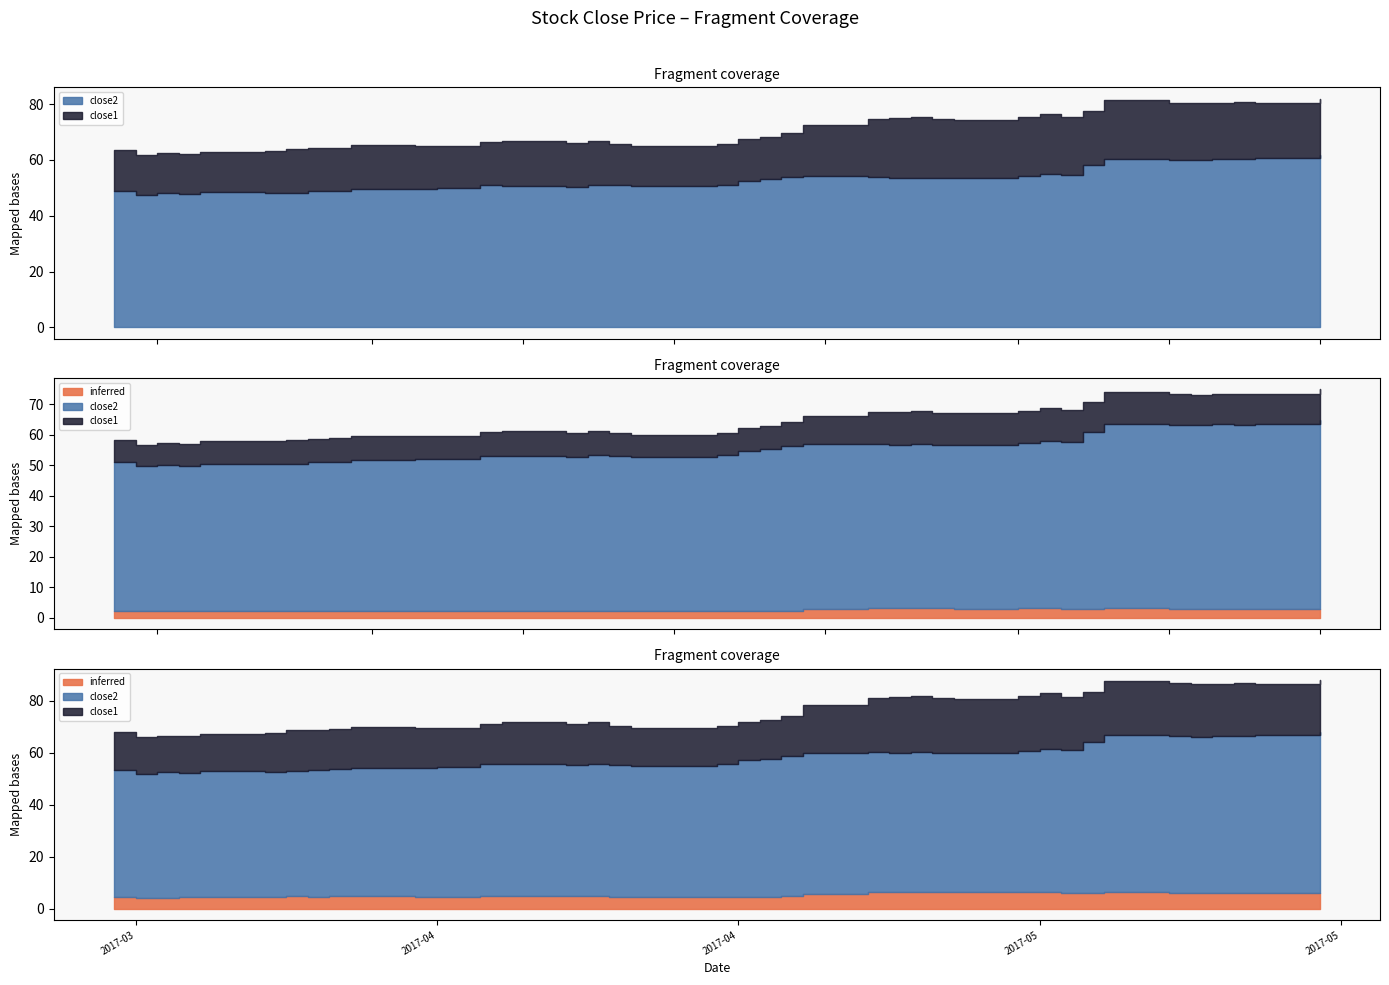

How many lines are shown in the chart?

2